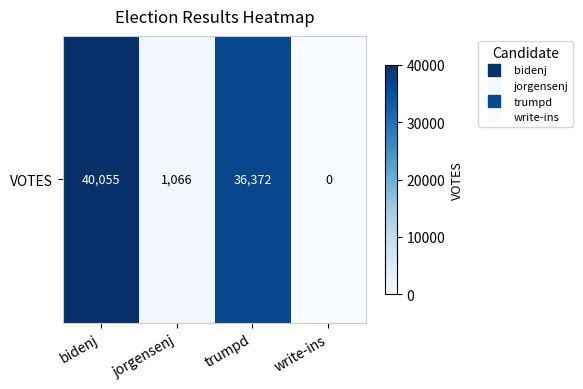

How many values exceed 36372?

1